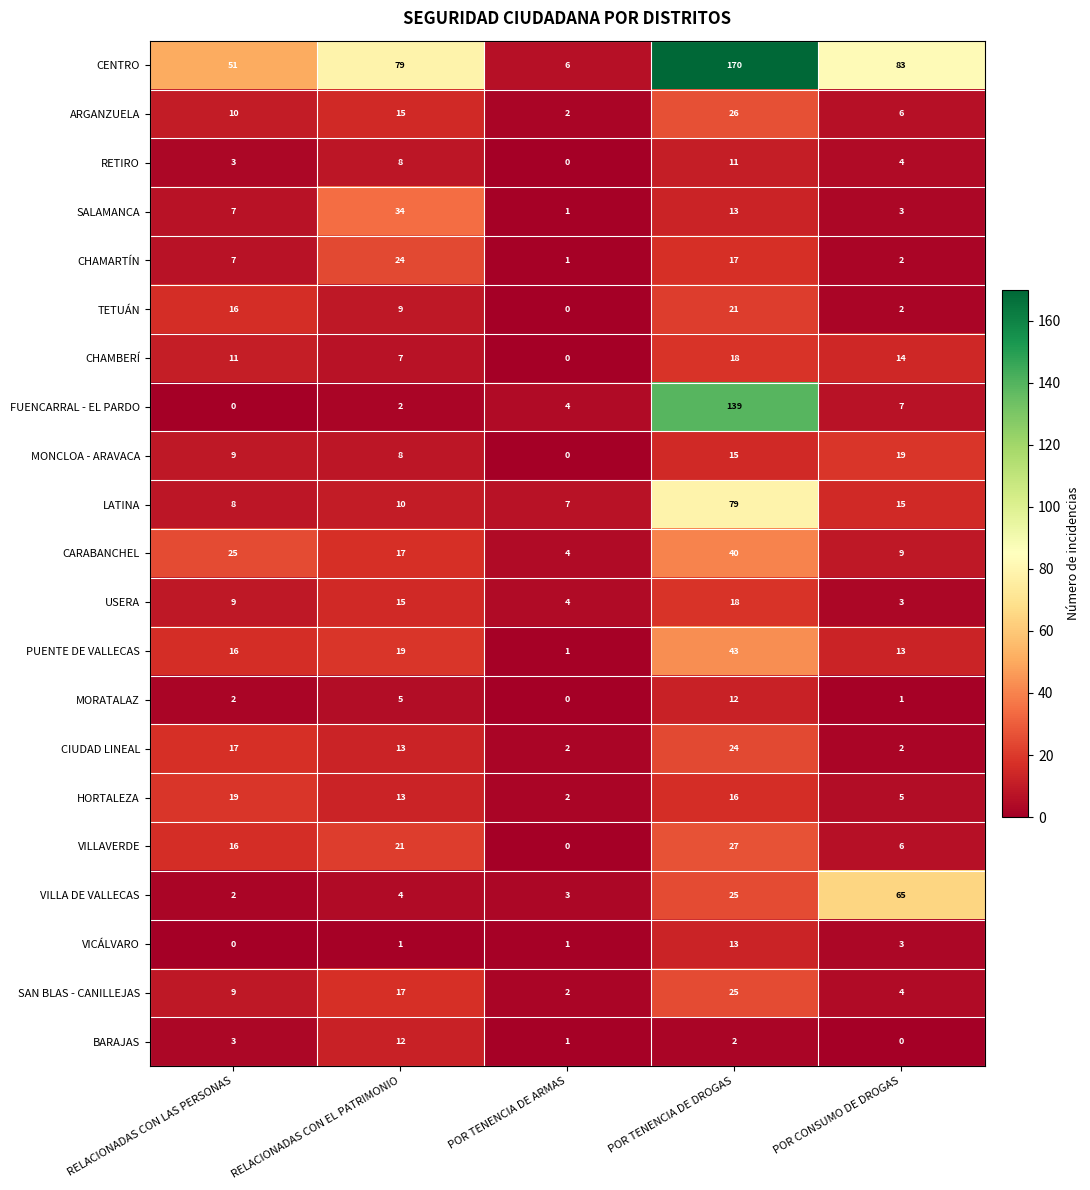

What is the maximum value shown in the chart?

170